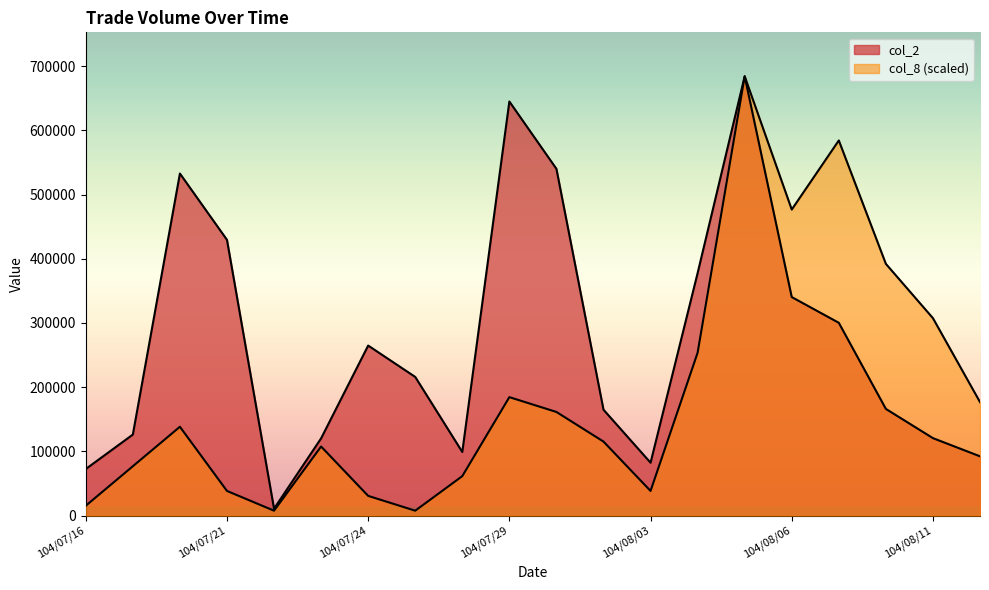

What is the total value across all series at 104/07/17?

203120.9